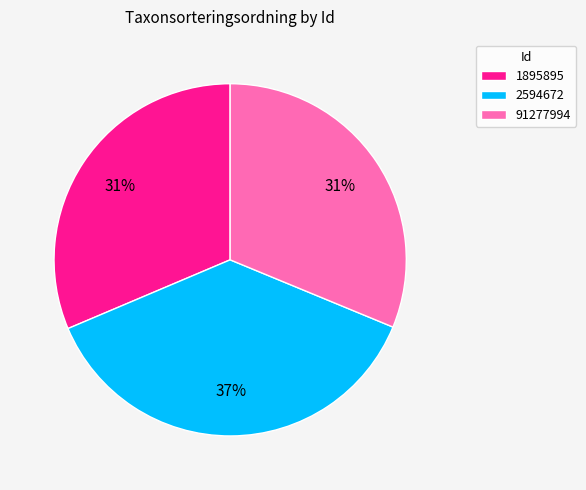

Does any single category account for the majority?

No